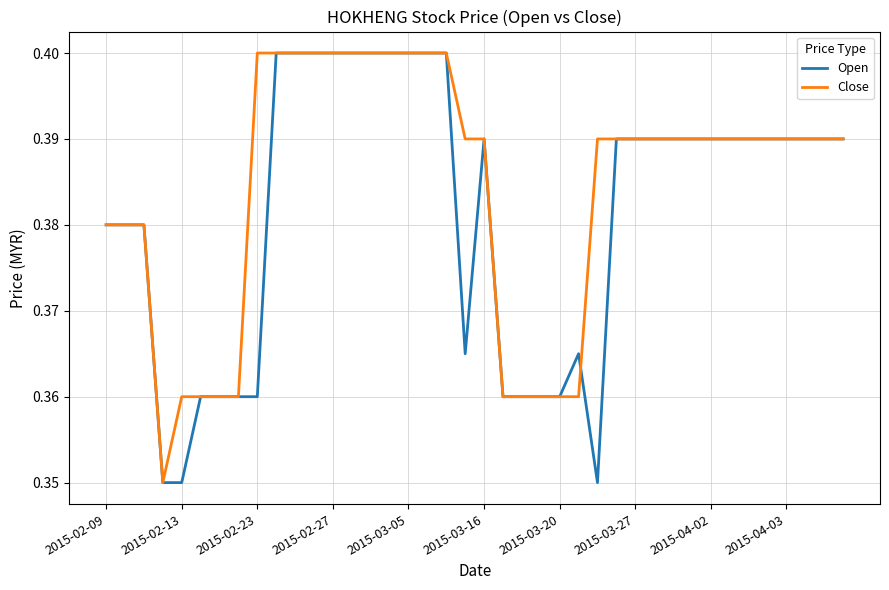

How many lines are shown in the chart?

2